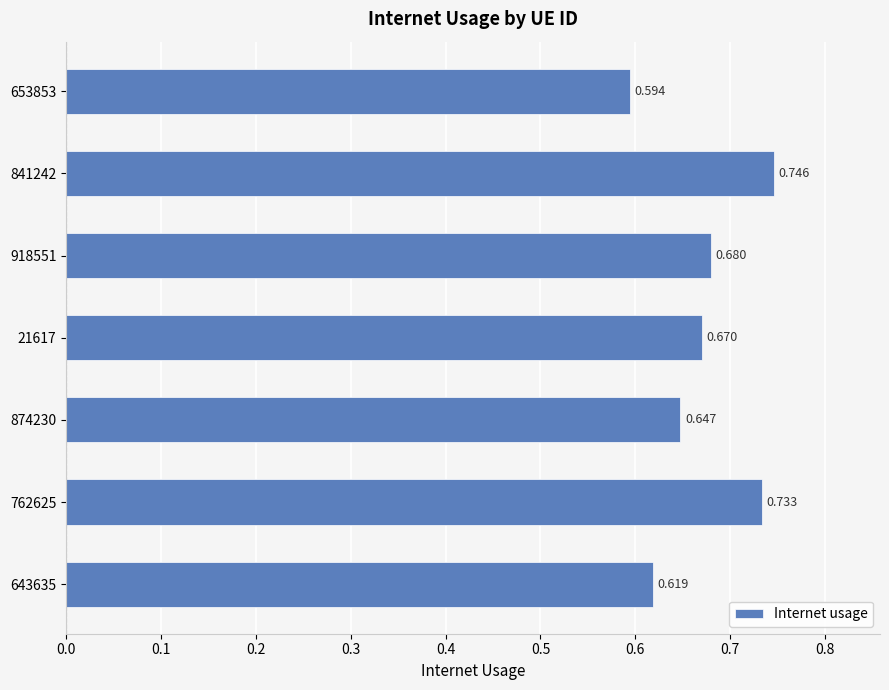

How many values are between 0 and 1?

7